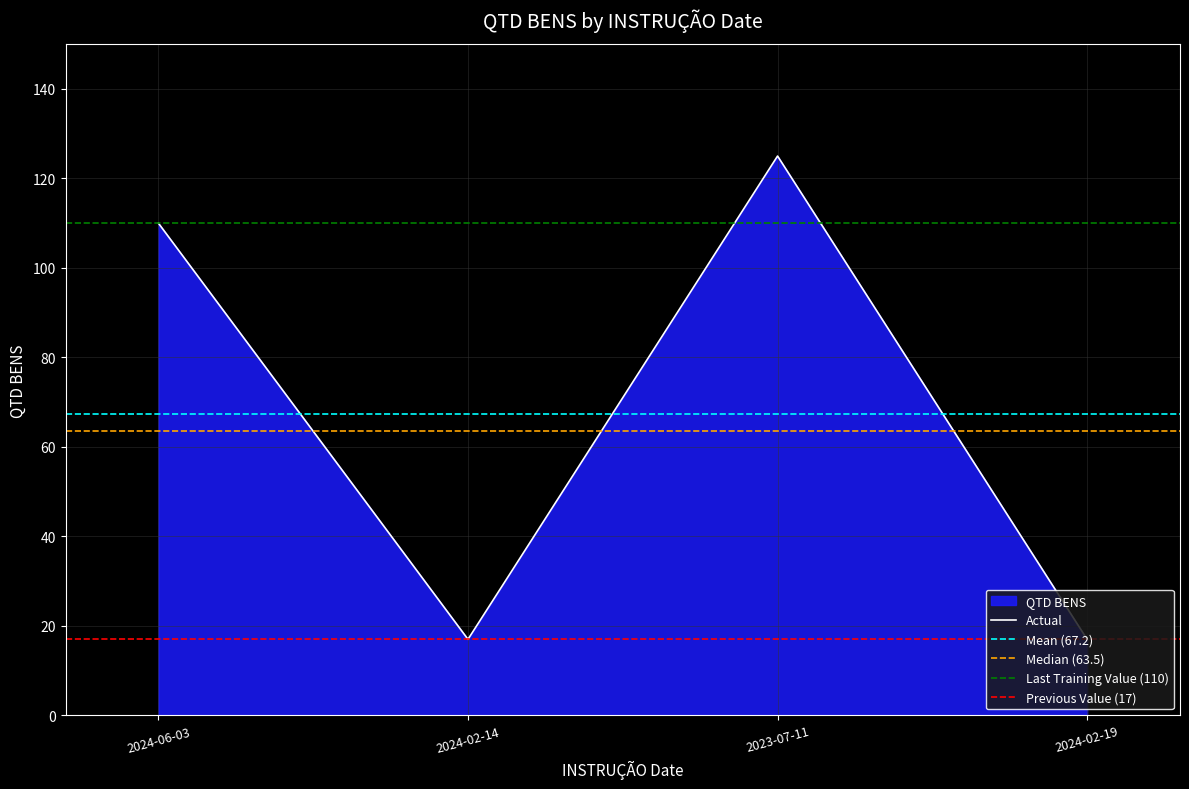

How many interior local valleys (lower than both neighbors) does the data have?

1